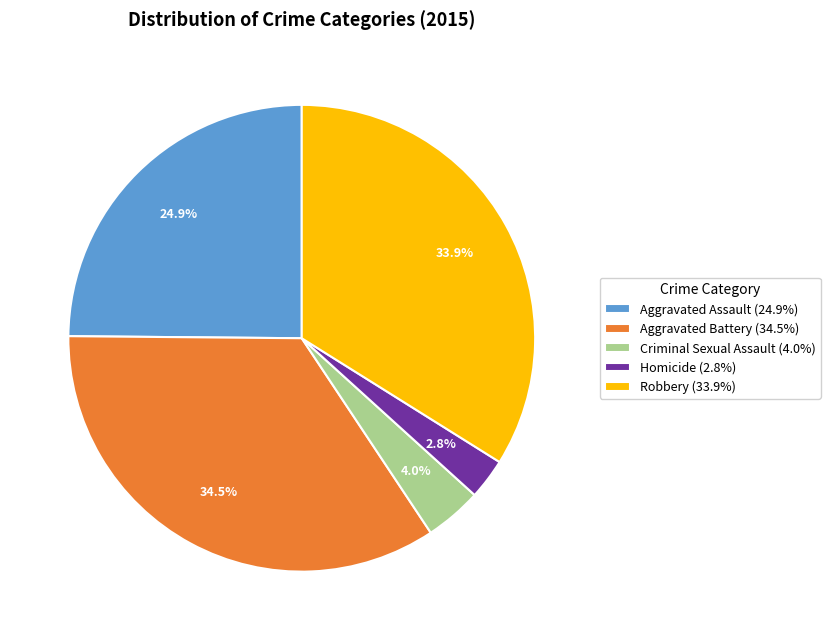

Is there a majority slice in this chart?

No